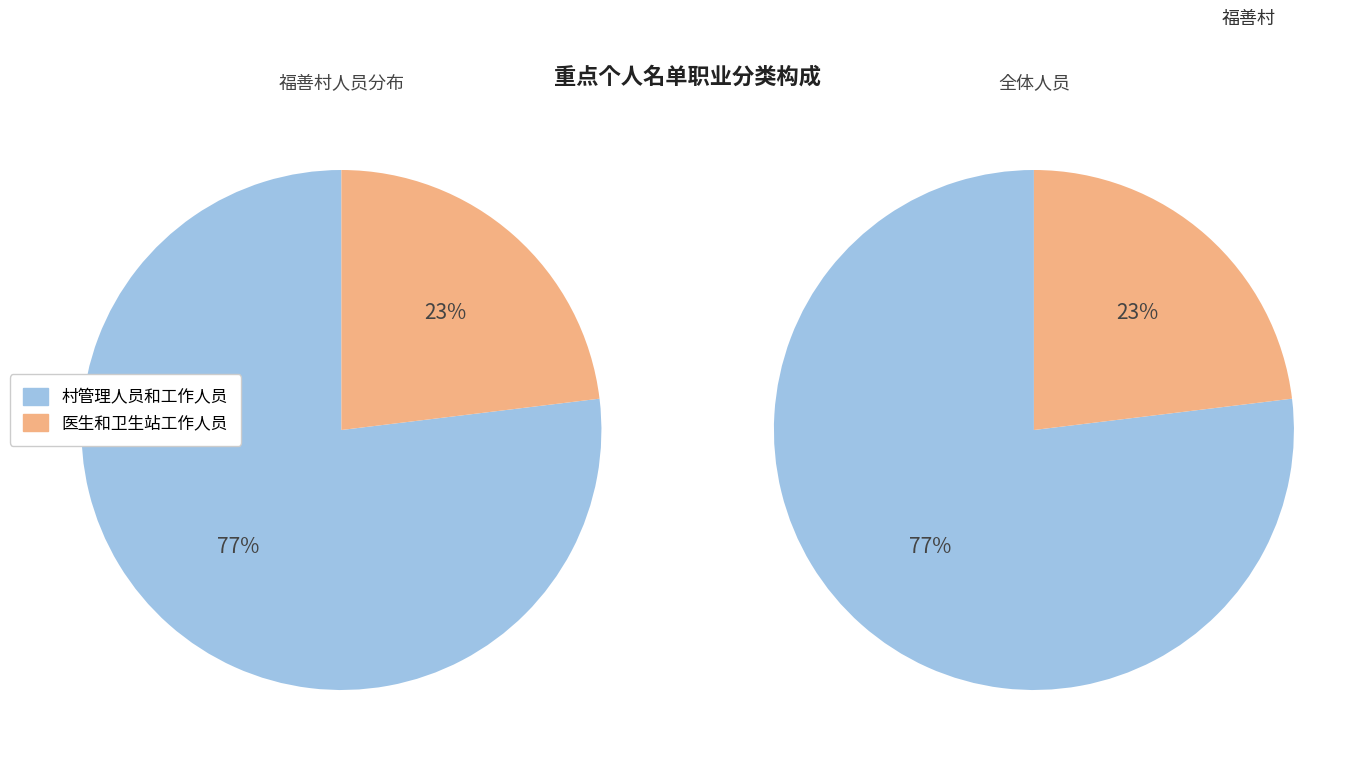

Does 医生和卫生站工作人员 account for over 50% of the chart?

No